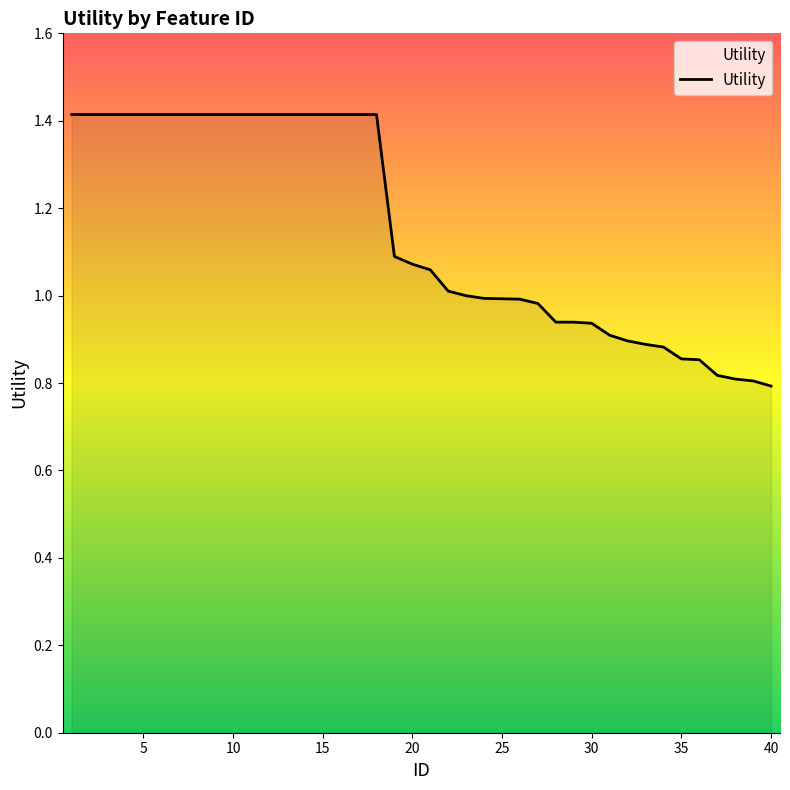

What is the difference between the maximum and minimum values?

0.6